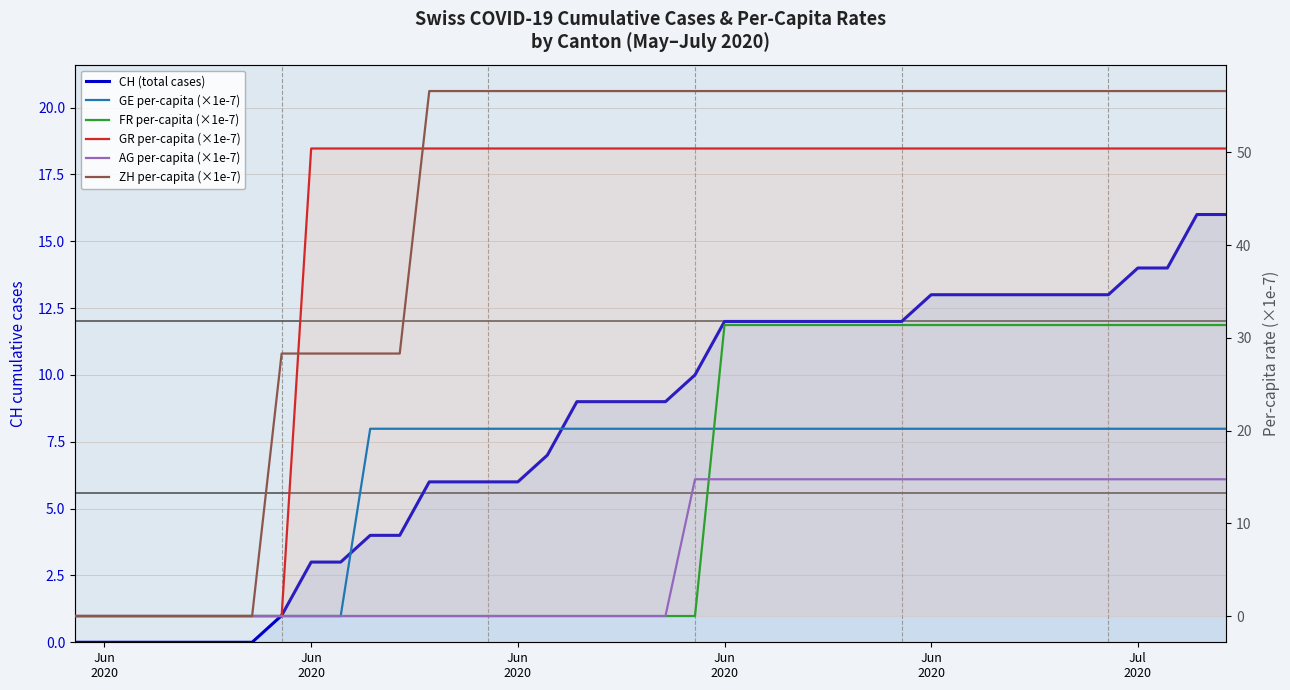

Rank the series by their maximum value, from highest to lowest.

ZH per-capita (×1e-7), GR per-capita (×1e-7), FR per-capita (×1e-7), GE per-capita (×1e-7), CH (total cases), AG per-capita (×1e-7)